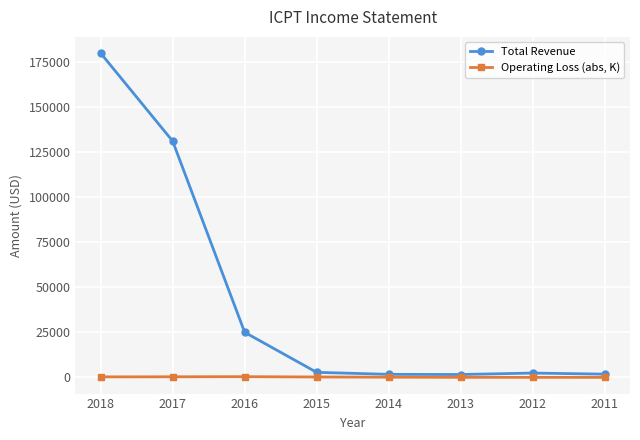

Is the value of Total Revenue at 2016 greater than the value of Operating Loss (abs, K) at 2013?

Yes